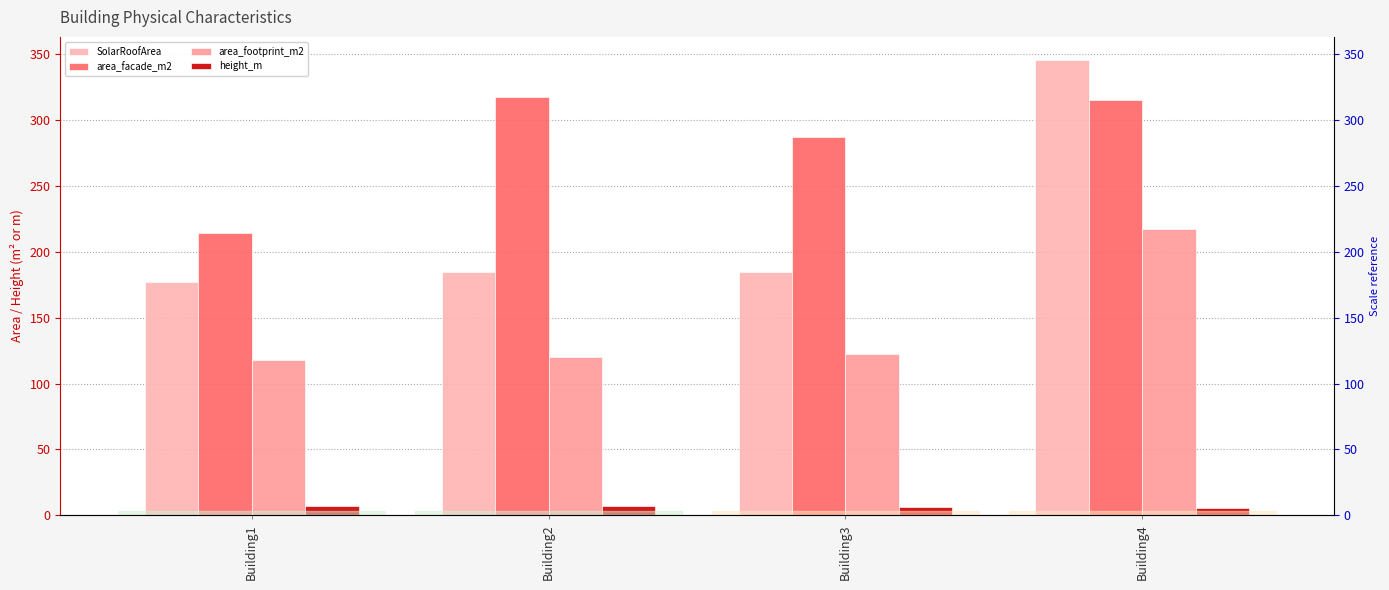

What is the maximum value shown in the chart?

345.7